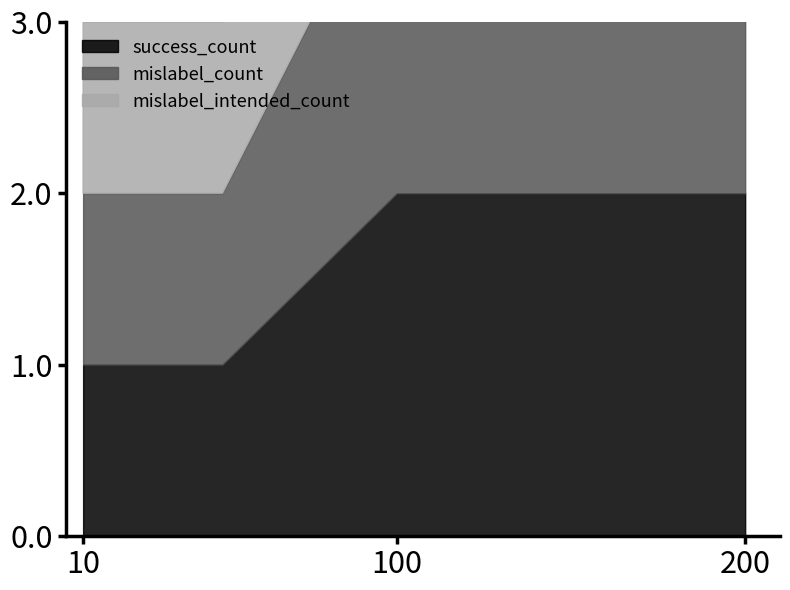

What is the difference between the second highest and minimum values in the success_count series?

1